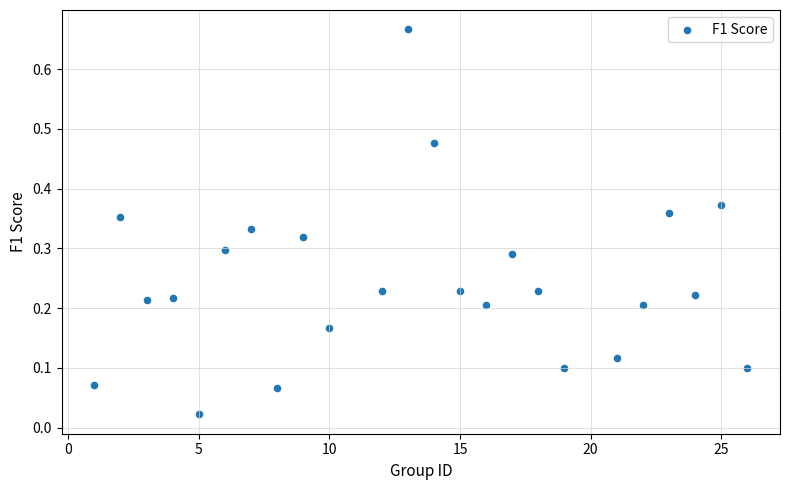

What is the range of X values (max minus min)?

25.0